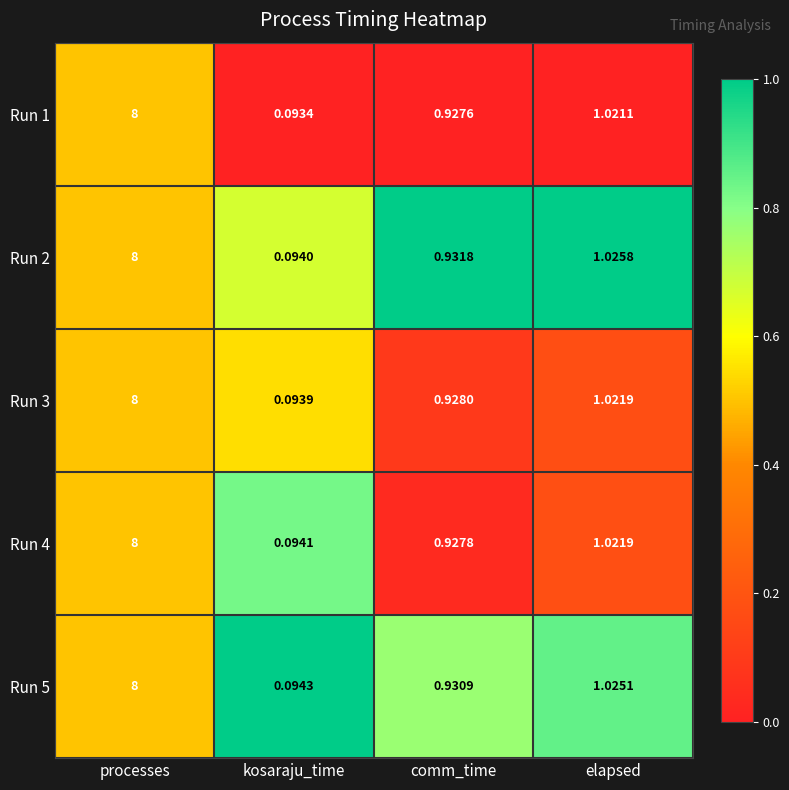

Rank the categories by Run 1 value from highest to lowest.

processes, elapsed, comm_time, kosaraju_time